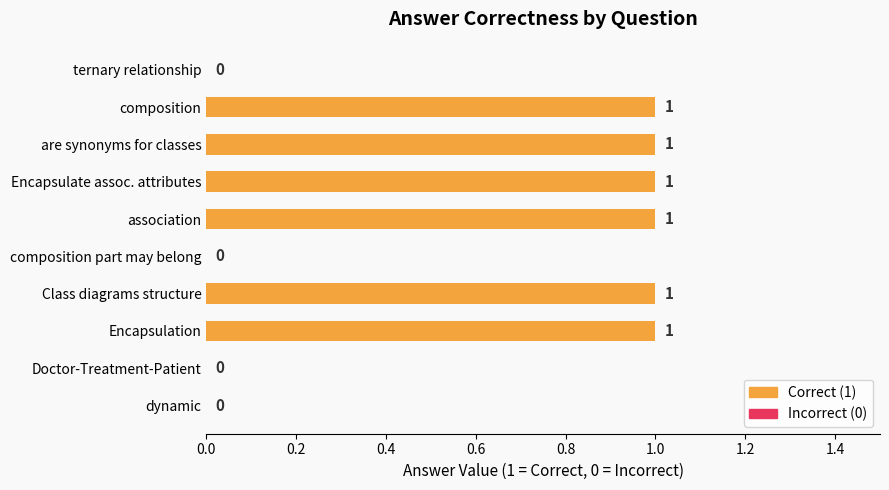

What is the maximum value shown in the chart?

1